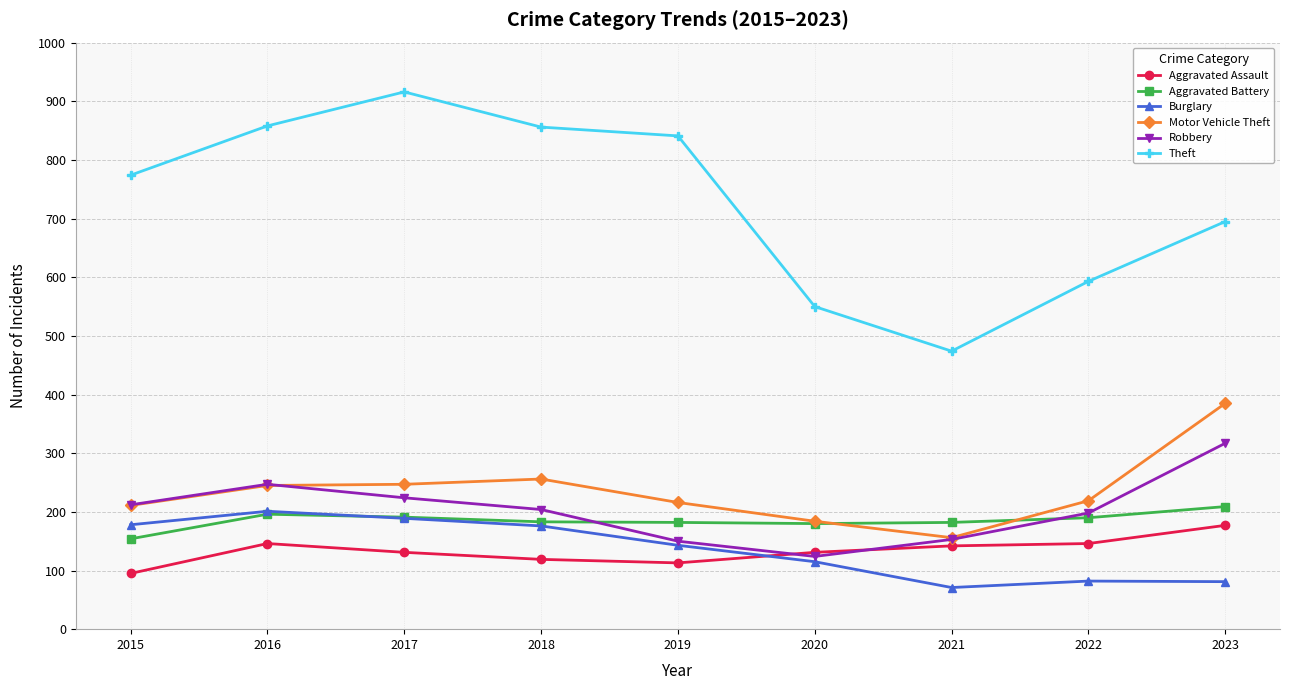

In Burglary, how many points are higher than both neighbors (excluding endpoints)?

2